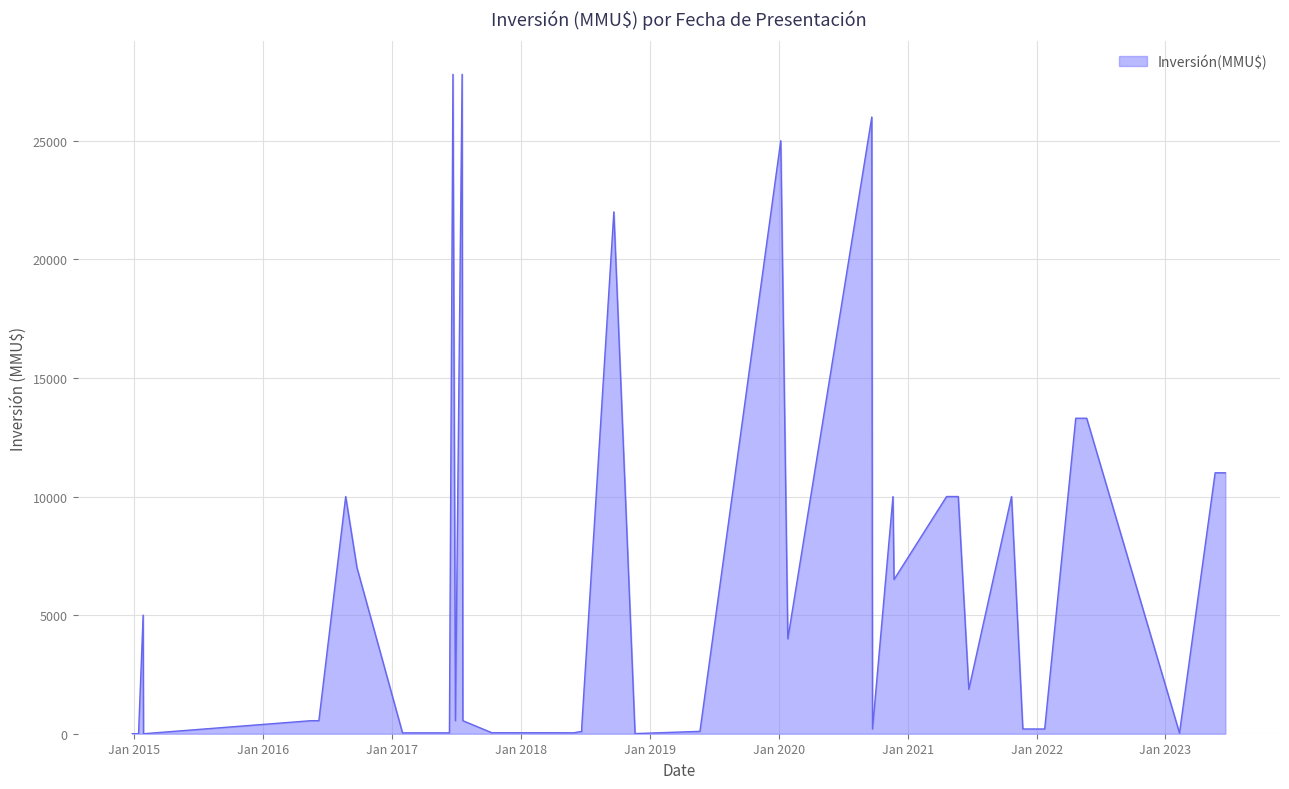

The value at 21/04/2021 is 6510. True or false?

False